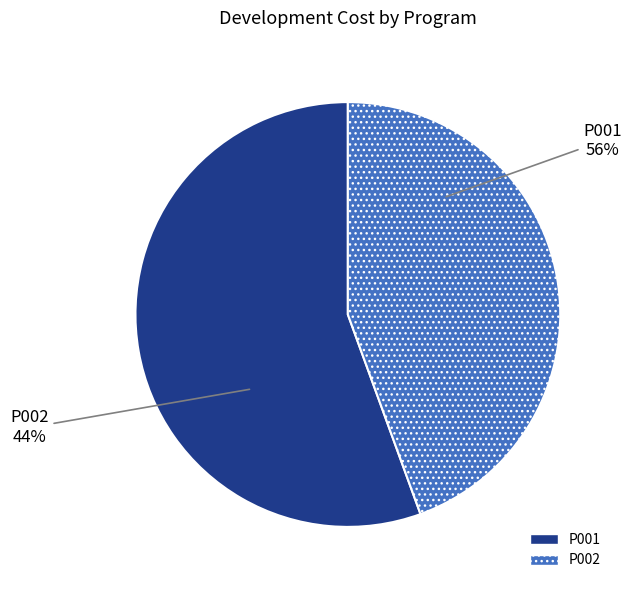

What is the smallest slice in the pie chart?

P002